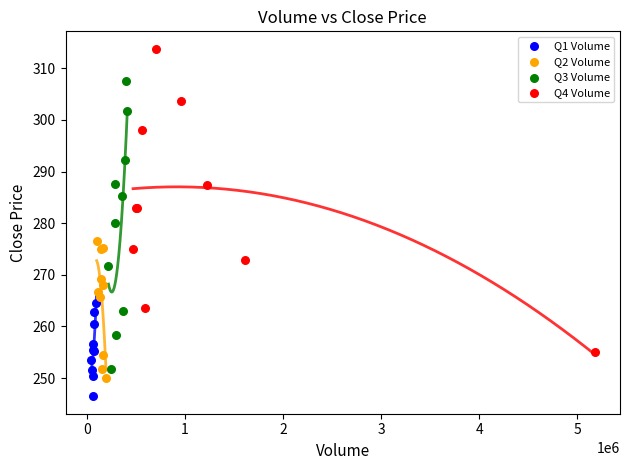

Which series contains the lowest Y value?

Q1 Volume